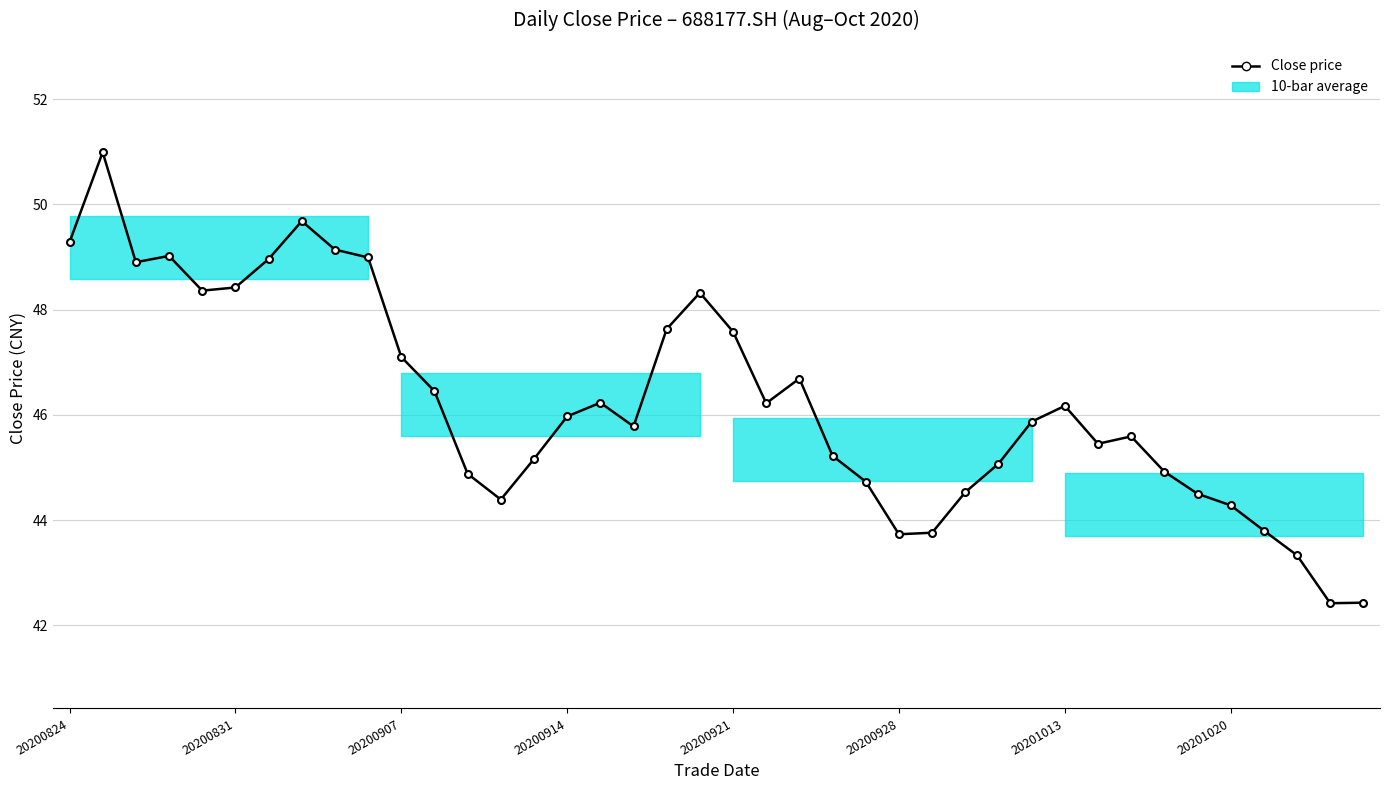

Which has a higher value, 19 or 29?

19